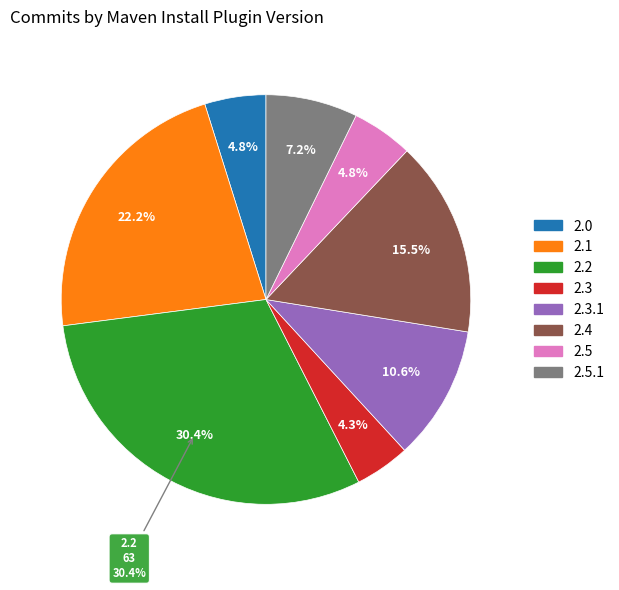

What is the smallest slice in the pie chart?

maven-install-plugin-2.3